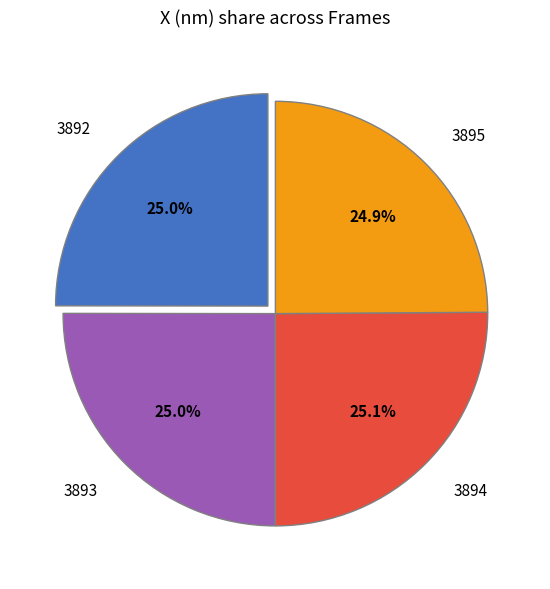

Does 3895 represent more than half of the total?

No